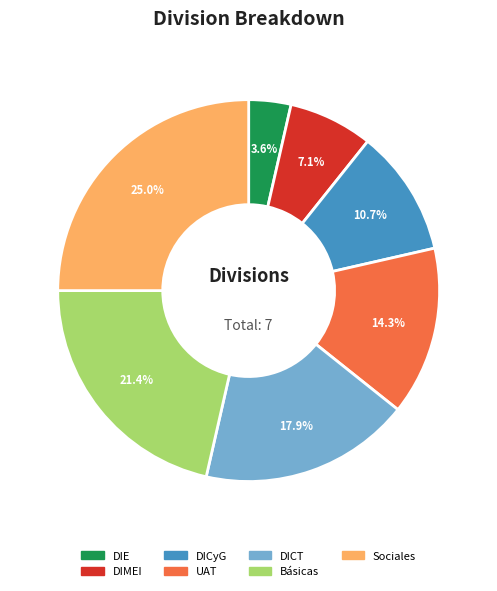

Is DIE the majority of the pie?

No